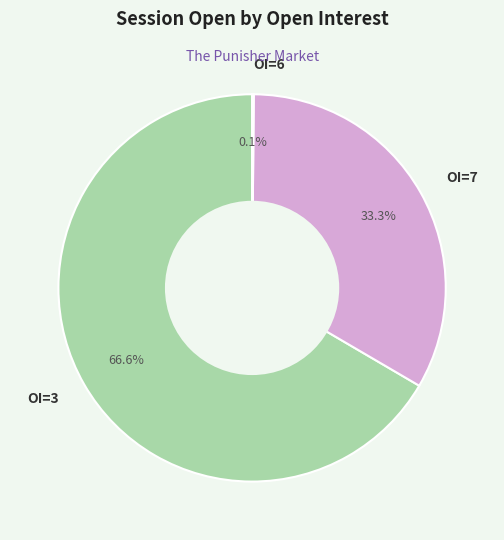

Is there any slice that represents more than half of the pie?

Yes